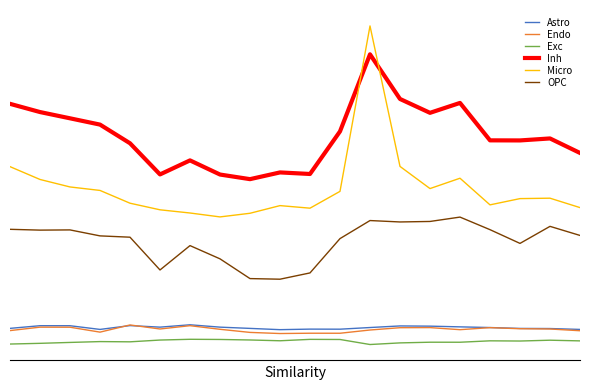

What are all the series names shown in the legend?

Astro, Endo, Exc, Inh, Micro, OPC